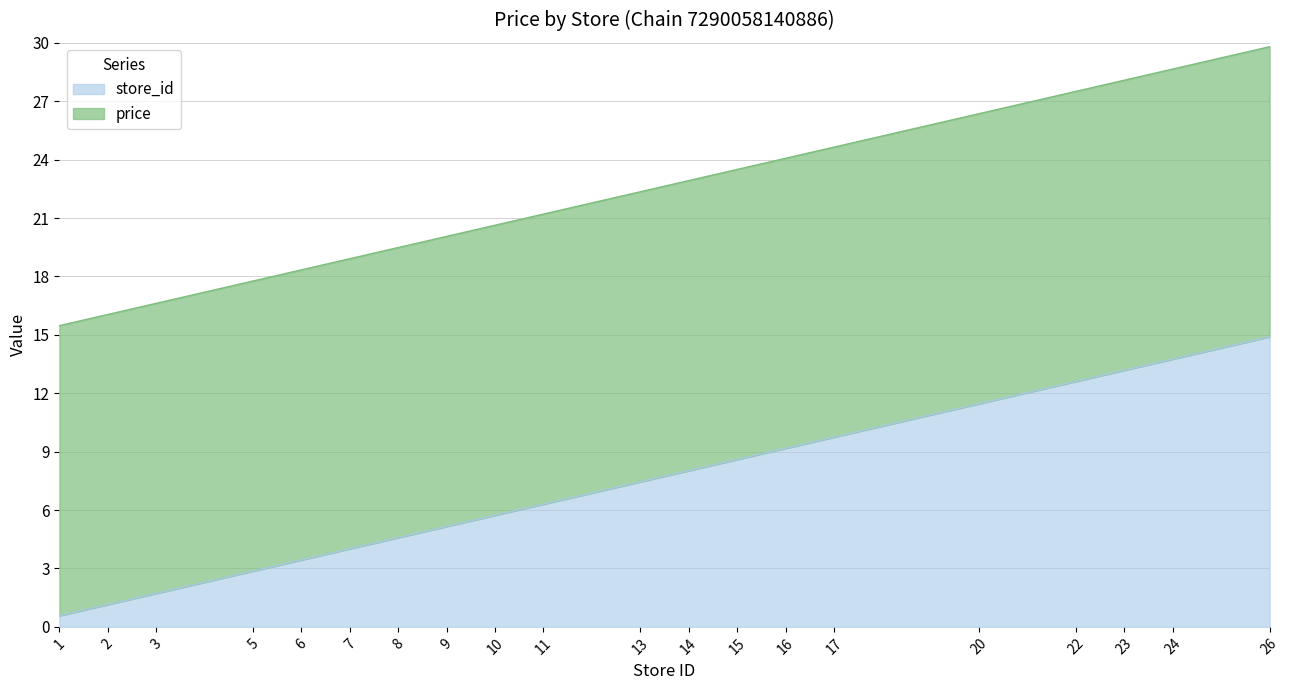

What is the total value across all series at 26?

29.8